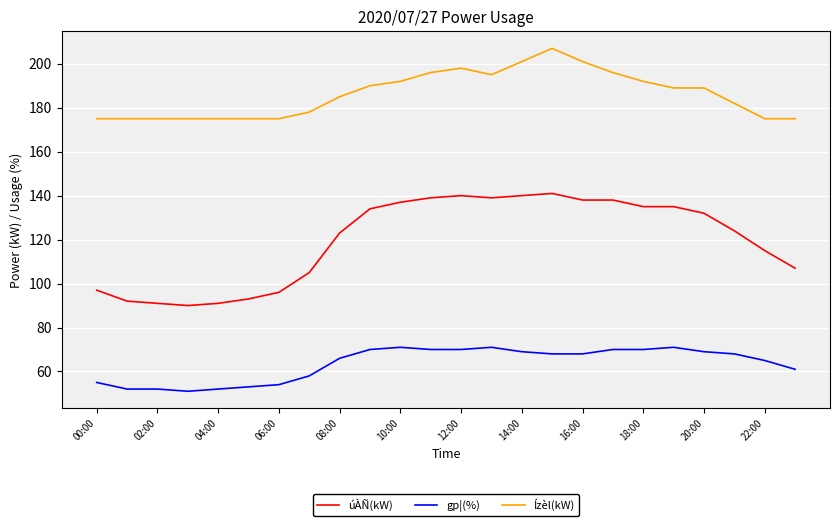

What is the difference between the maximum and minimum values in the Ízèl(kW) series?

32